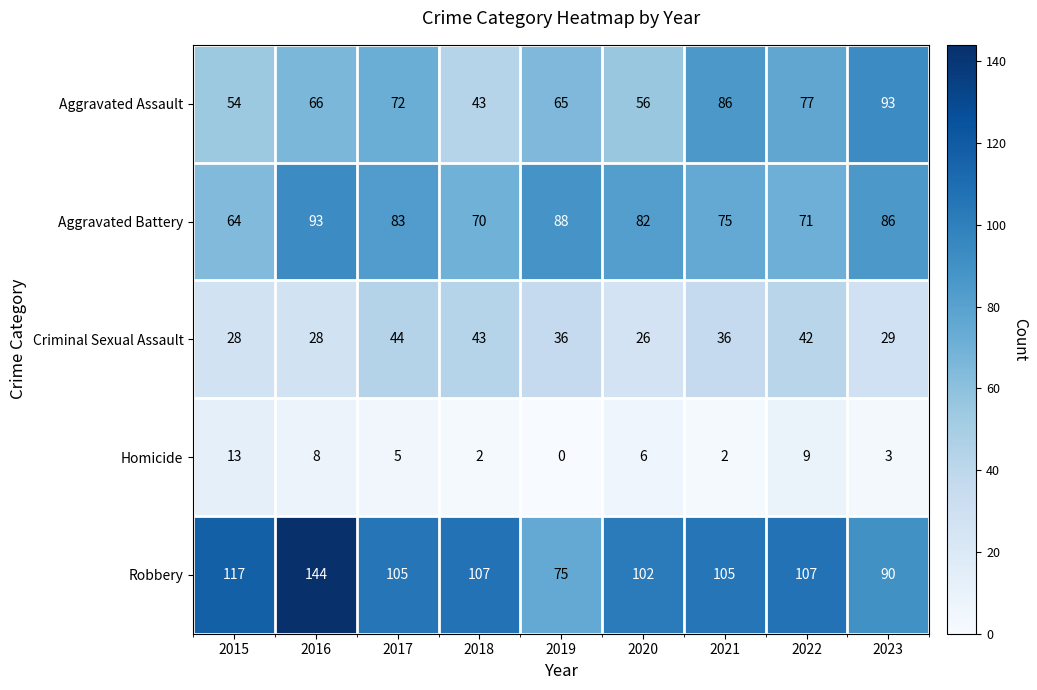

The value of Criminal Sexual Assault at 2019 is 11. True or false?

False